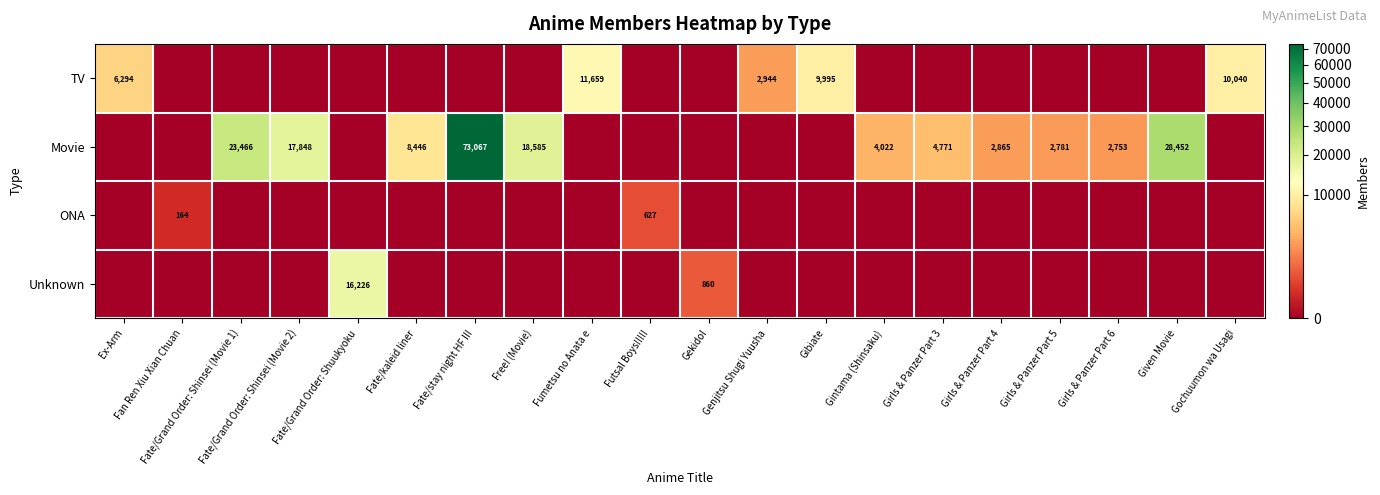

Which series has the largest total across all categories?

Movie